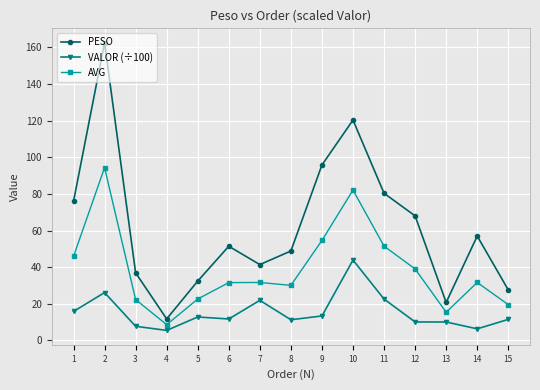

How many lines are shown in the chart?

3